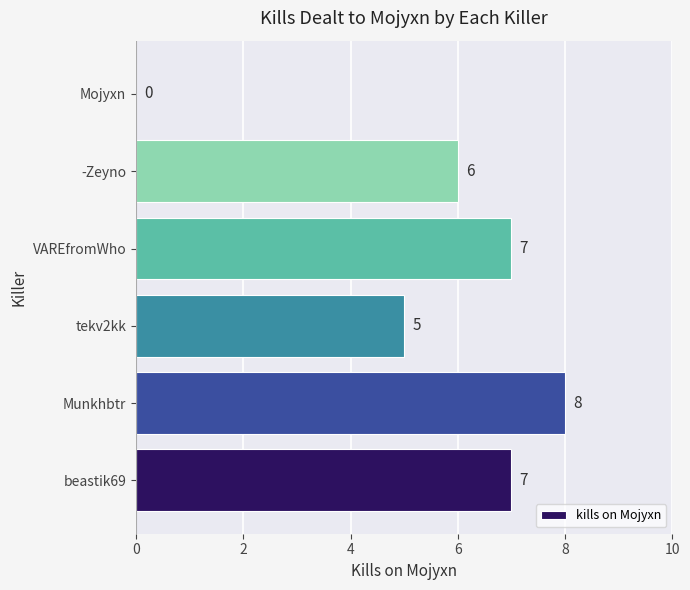

How many values are between 5 and 7?

4